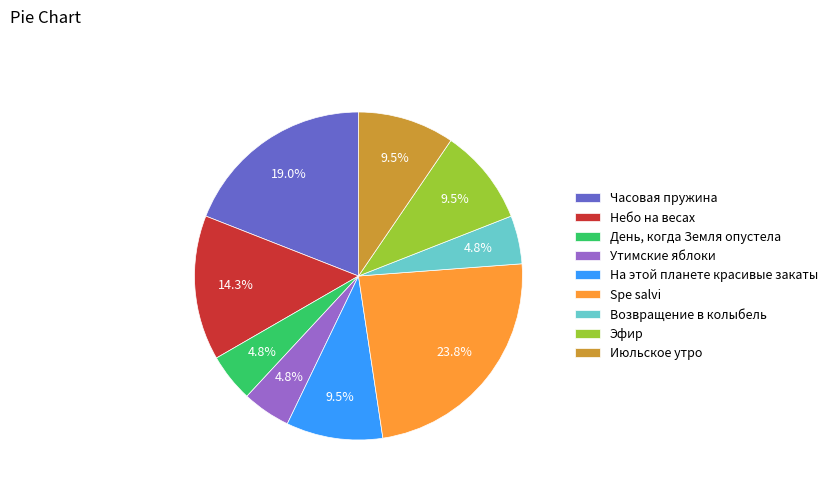

How many segments does this pie chart have?

9